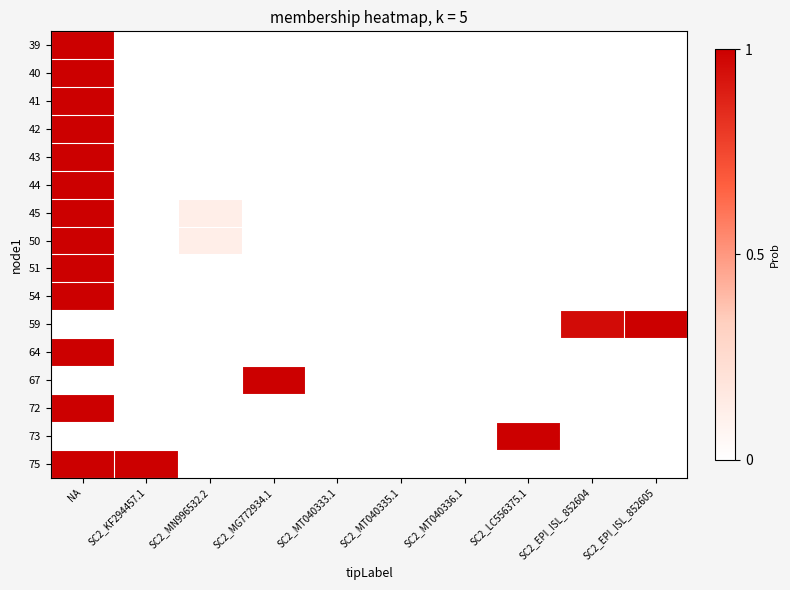

How many categories are shown in the chart?

10